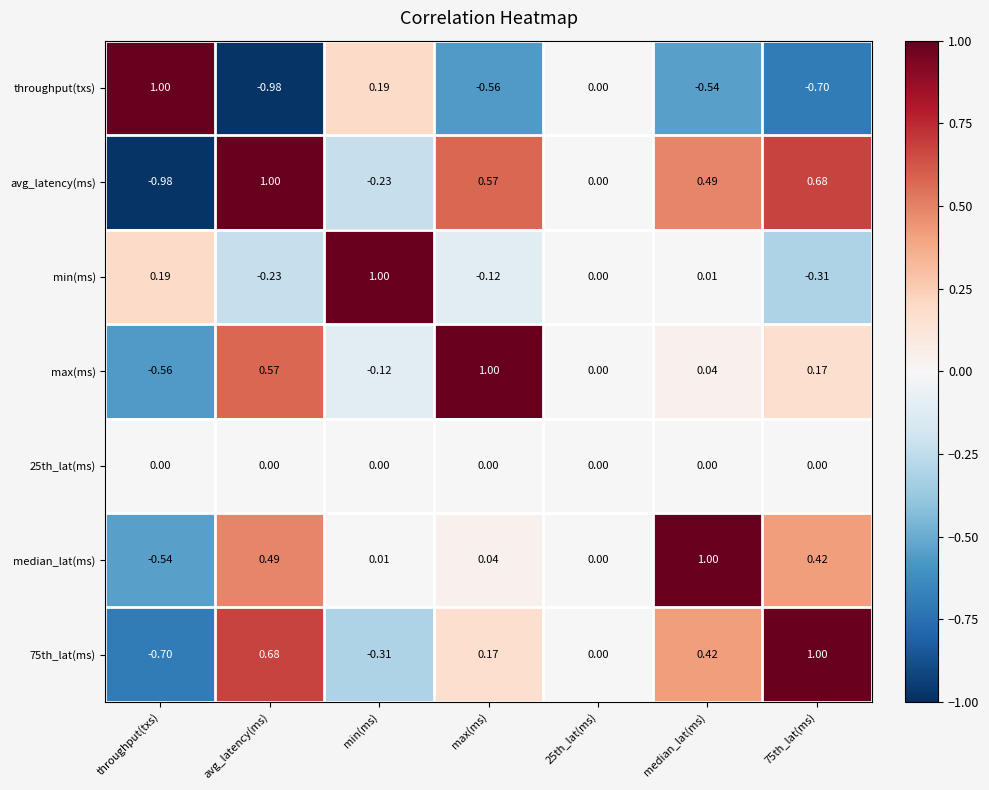

Which series has the largest total across all categories?

avg_latency(ms)